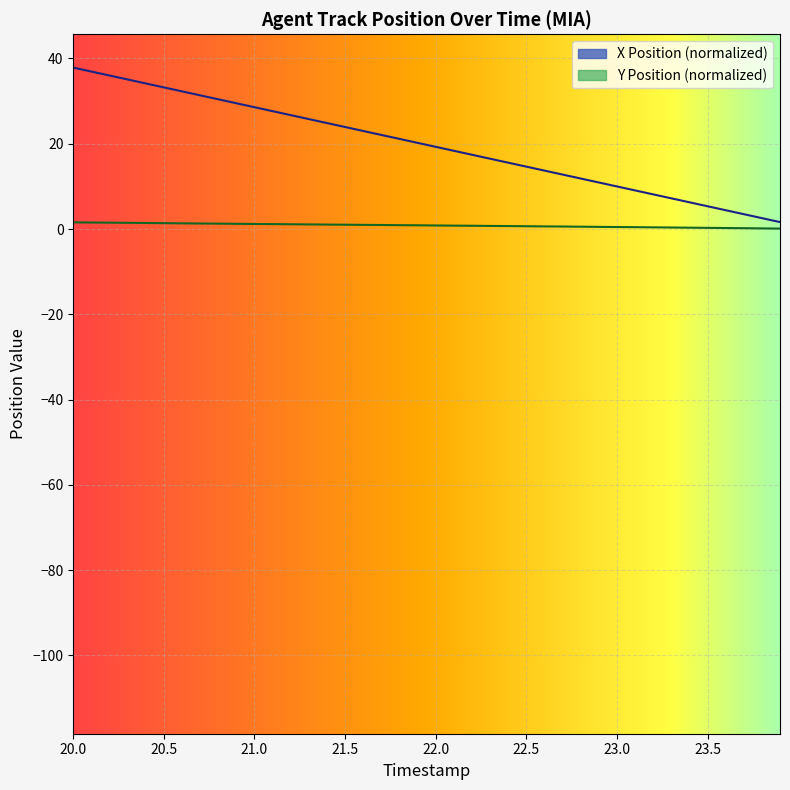

Which series has the widest spread of values?

X Position